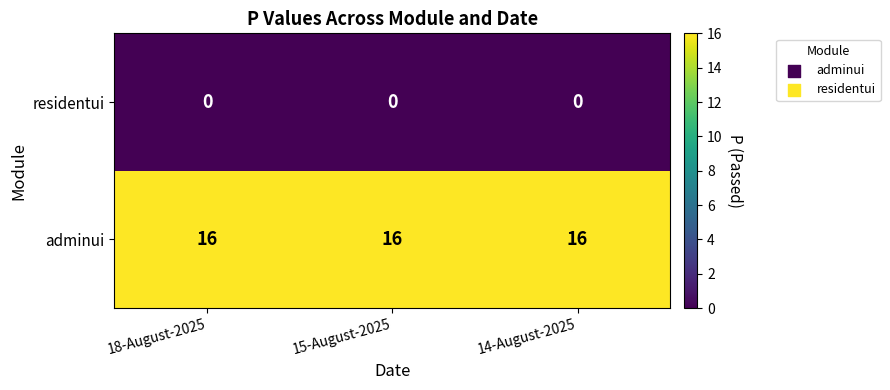

At 18-August-2025, list the series in order from smallest to largest.

residentui, adminui